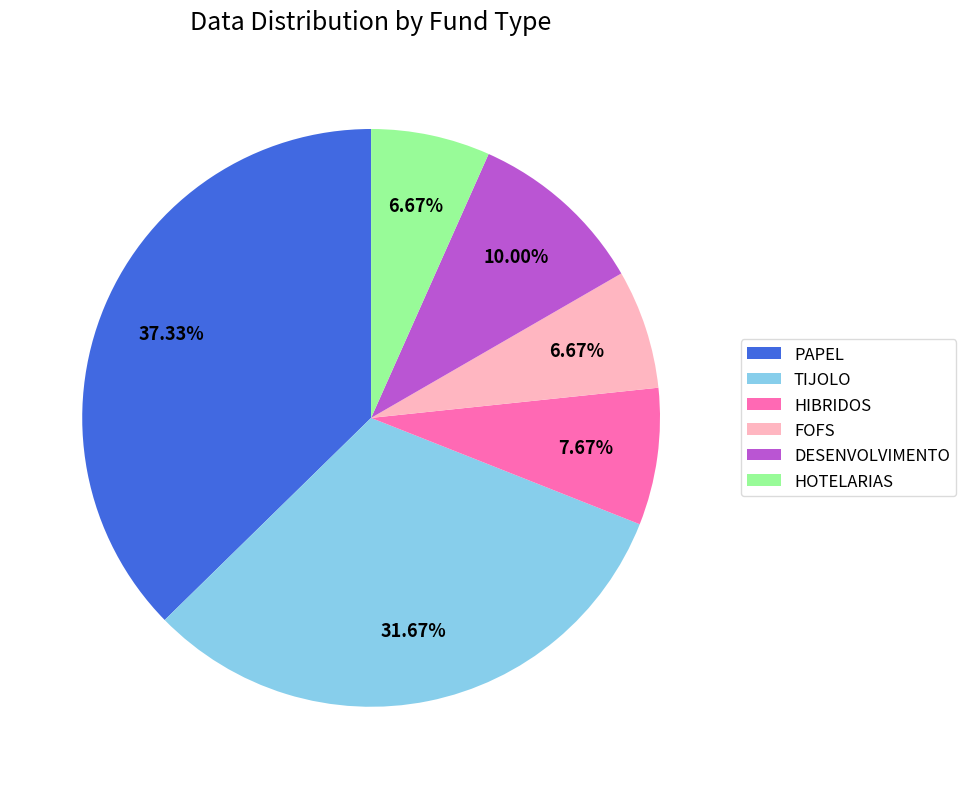

Does HOTELARIAS represent more than half of the total?

No